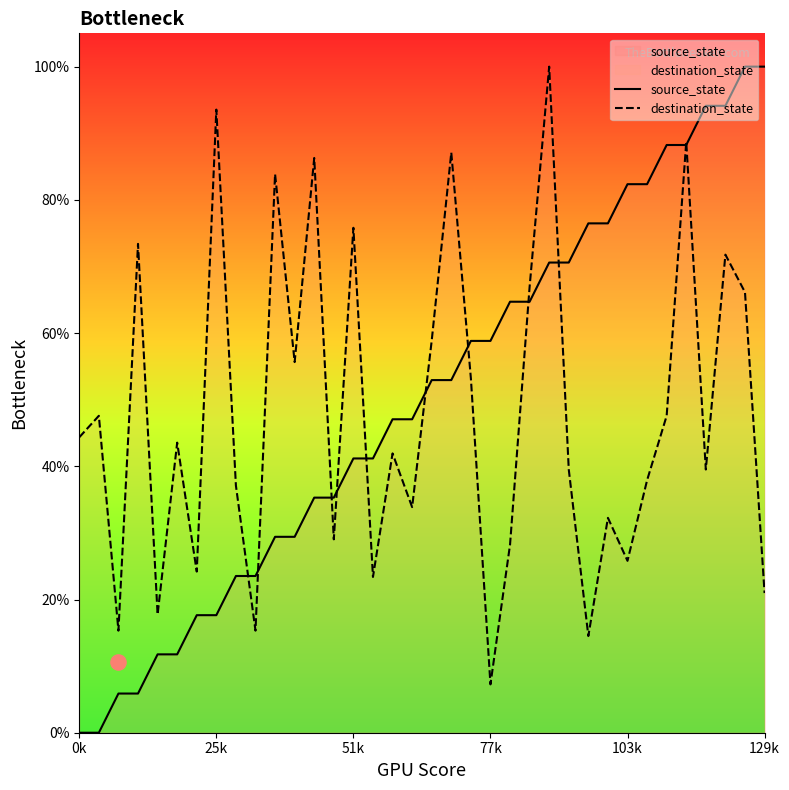

Which series has the largest Y range (max minus min)?

source_state